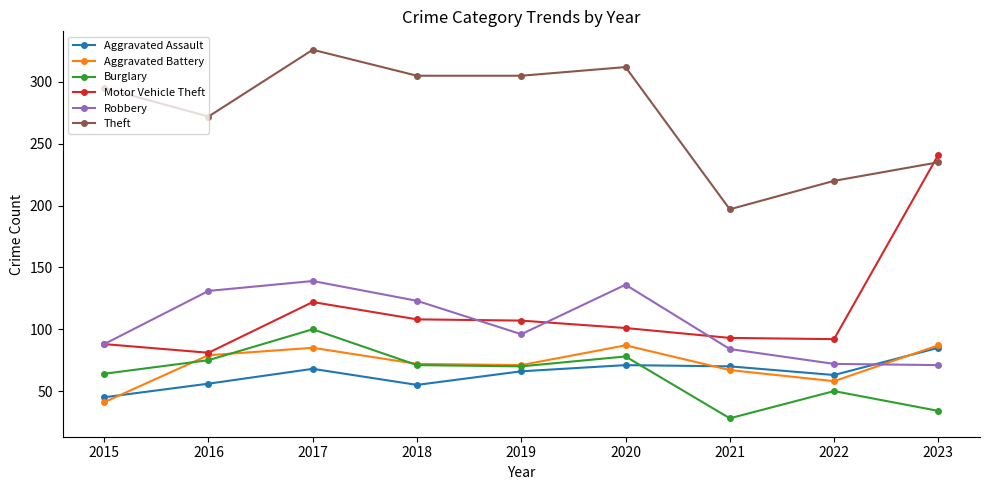

The value of Aggravated Battery at 2023 is 87. True or false?

True